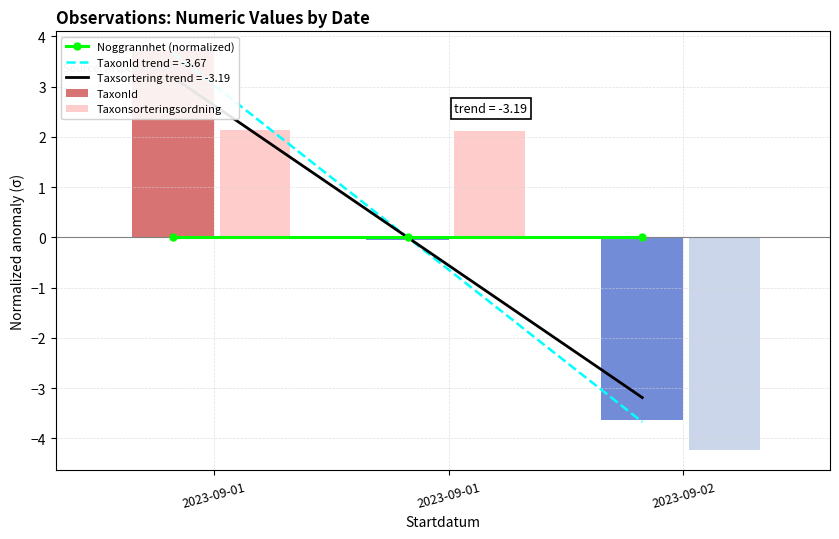

Is it true that TaxonId equals -0.1 at 2023-09-01?

False